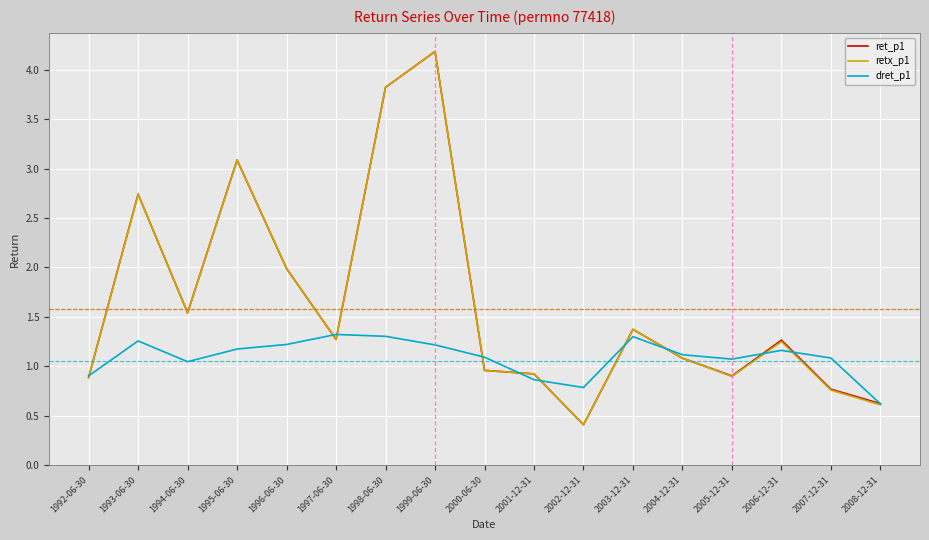

At which category is the sum across all series the highest?

1999-06-30